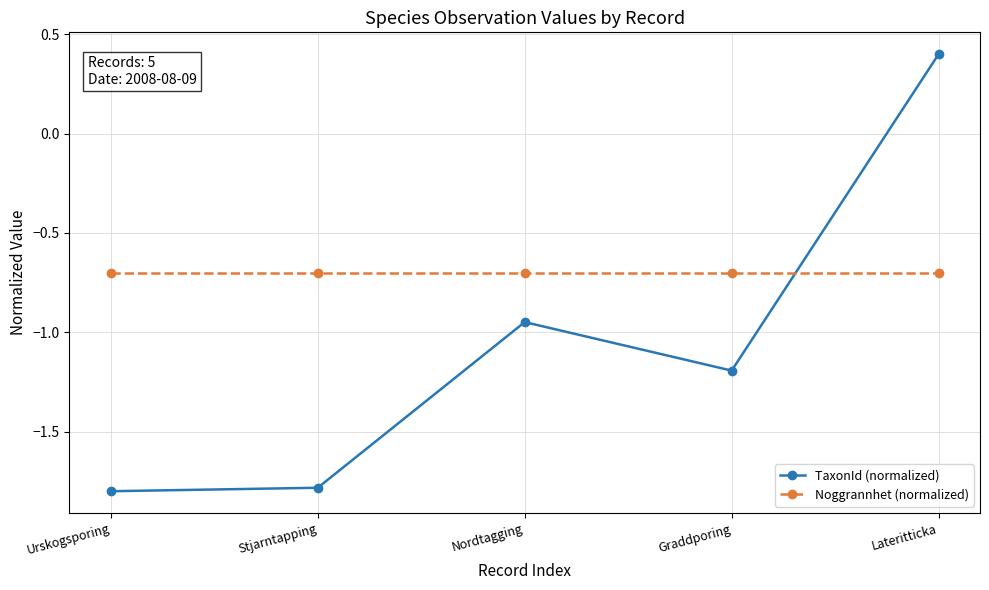

How many values in the TaxonId (normalized) series exceed -1?

2